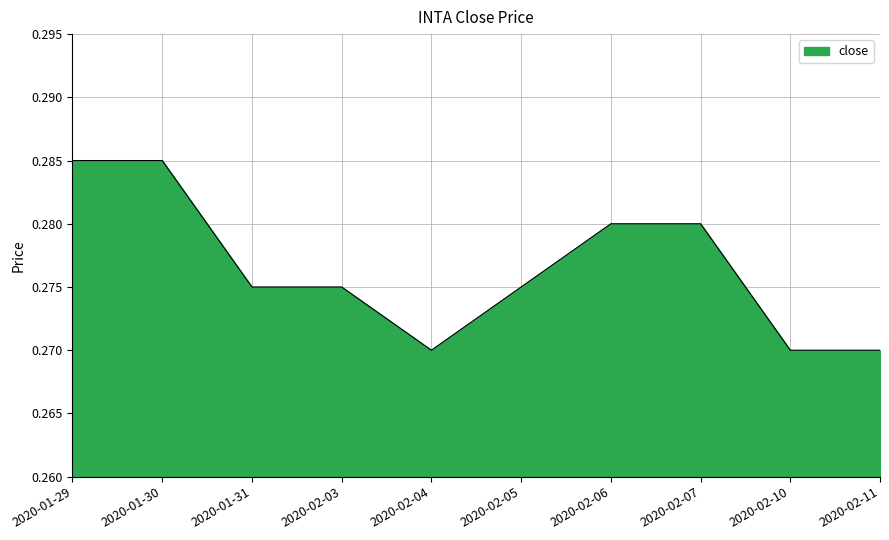

True or false: the data shows 0.4 at 2020-02-04.

False